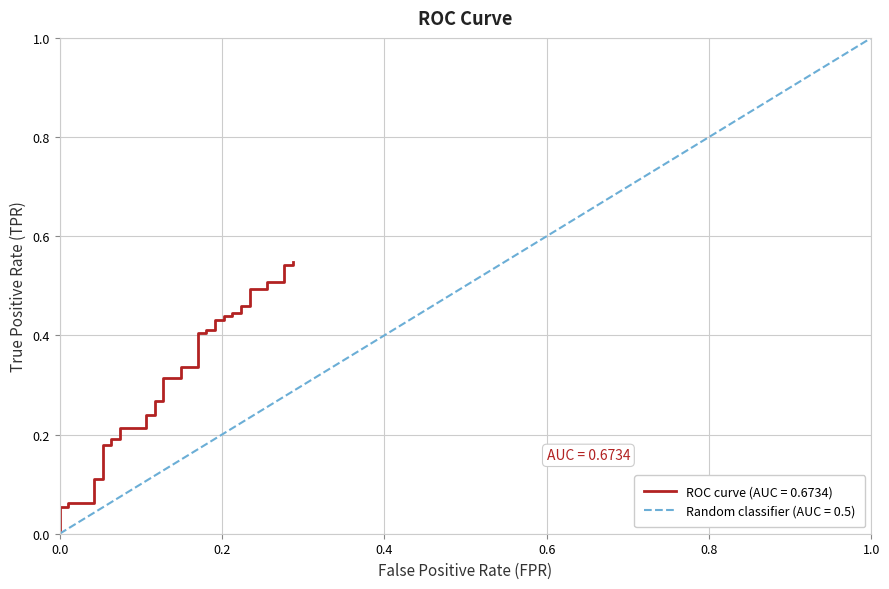

What is the sum of all values?

12.7